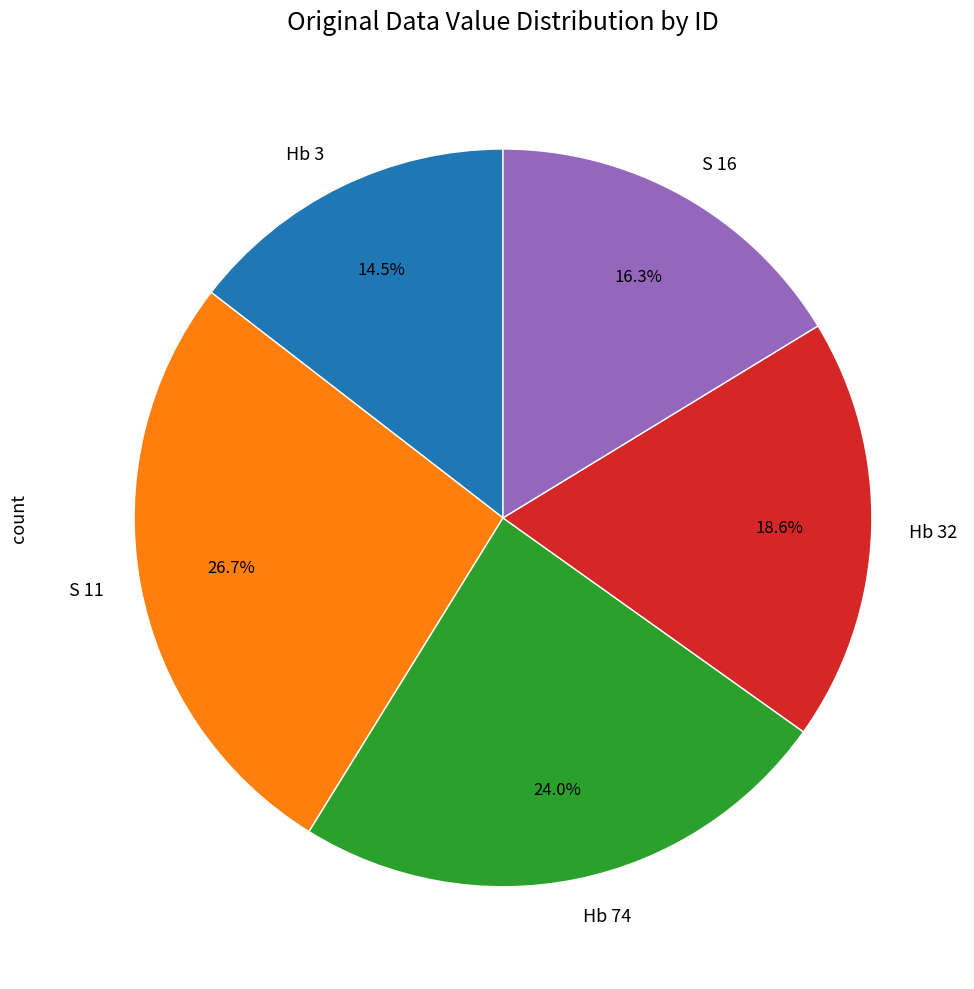

Does Hb 74 represent more than half of the total?

No